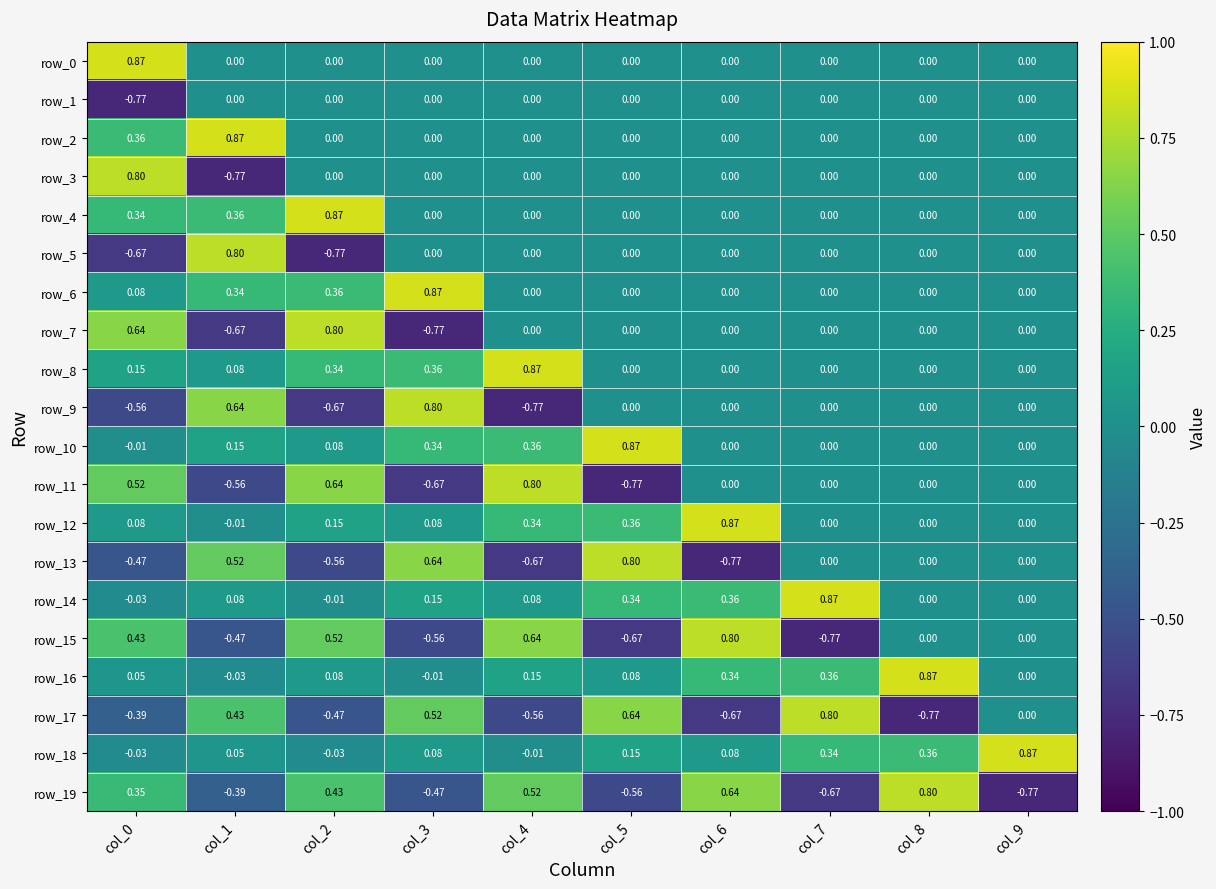

Is the value of row_19 at col_1 greater than the value of row_9 at col_7?

No